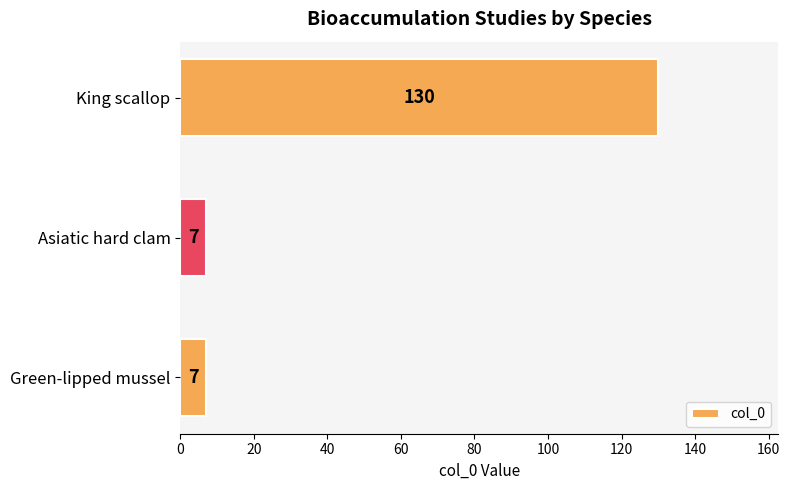

Reading top to bottom, list all the values displayed in this chart.

130	7	7